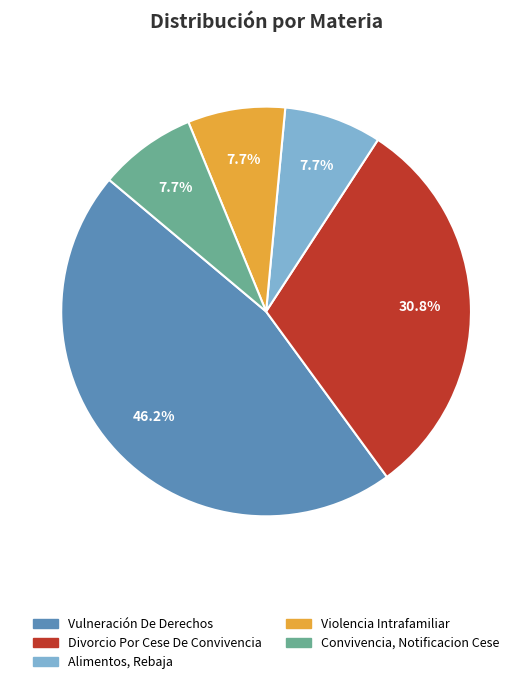

To the nearest percent, what percentage of the pie is Divorcio Por Cese De Convivencia?

31%